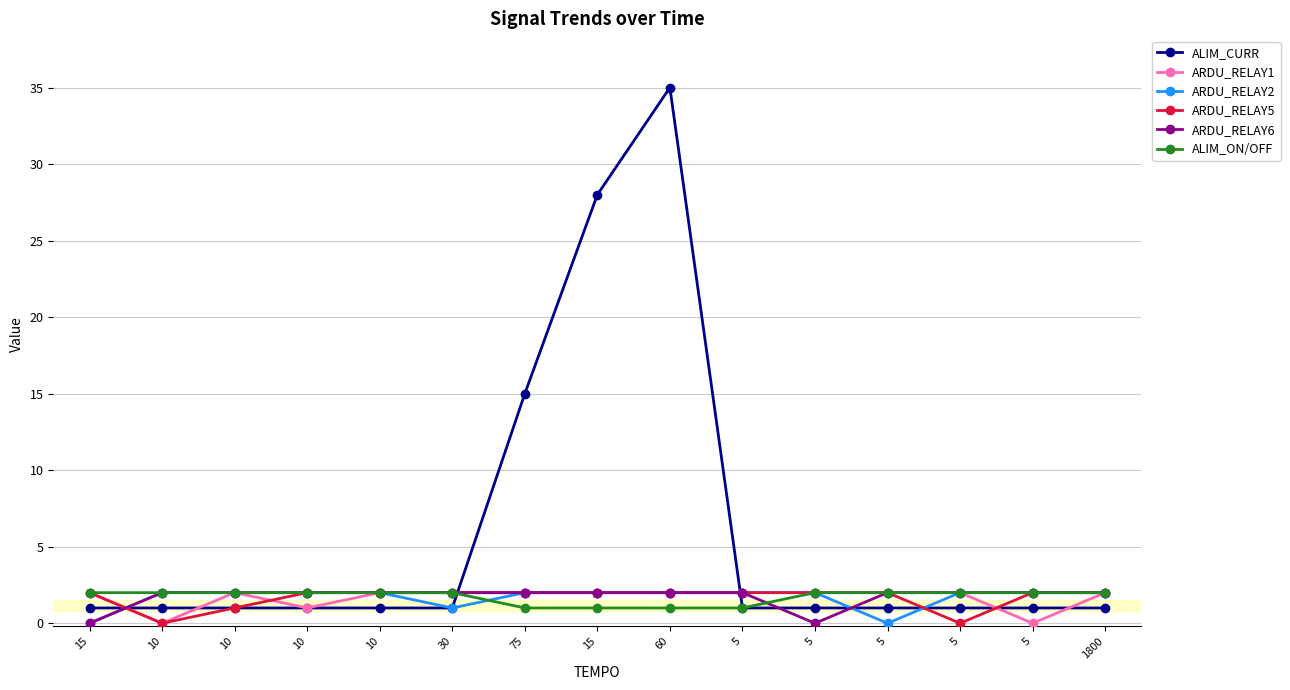

How many series are shown in this chart?

6